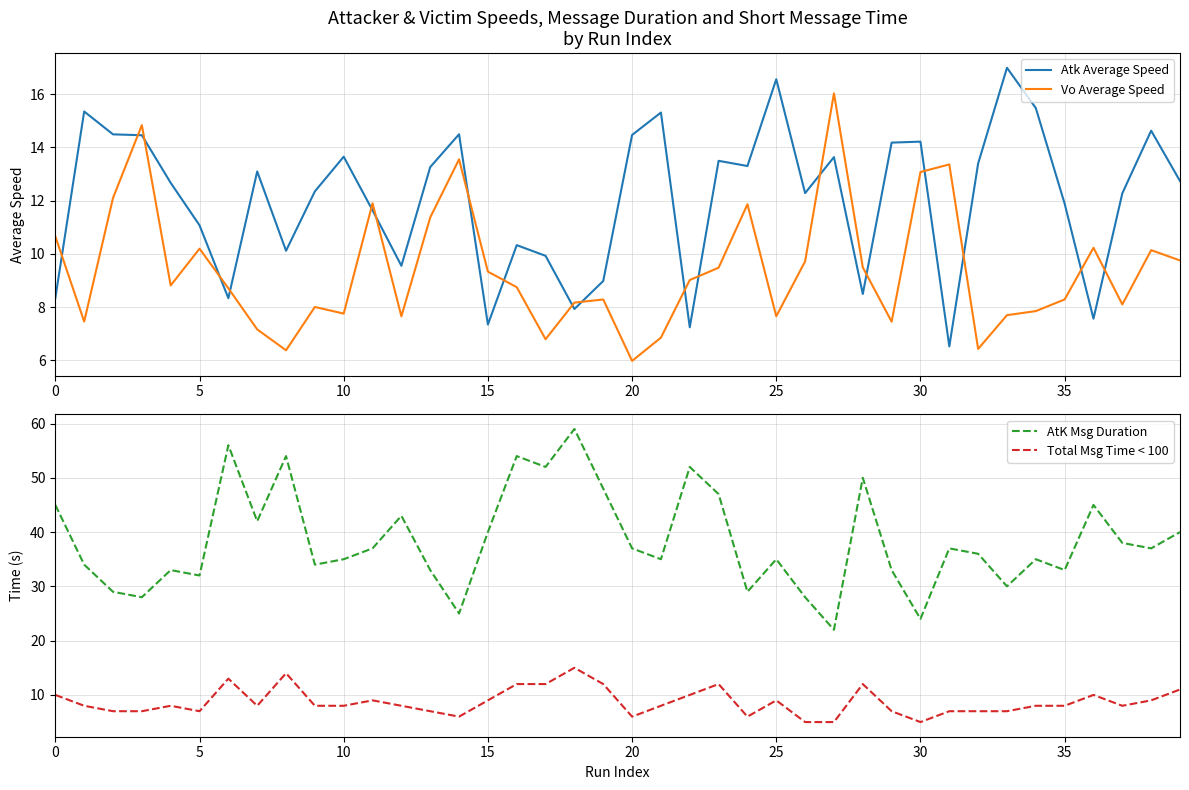

The AtK Msg Duration series shows 33.0 at 13. True or false?

True